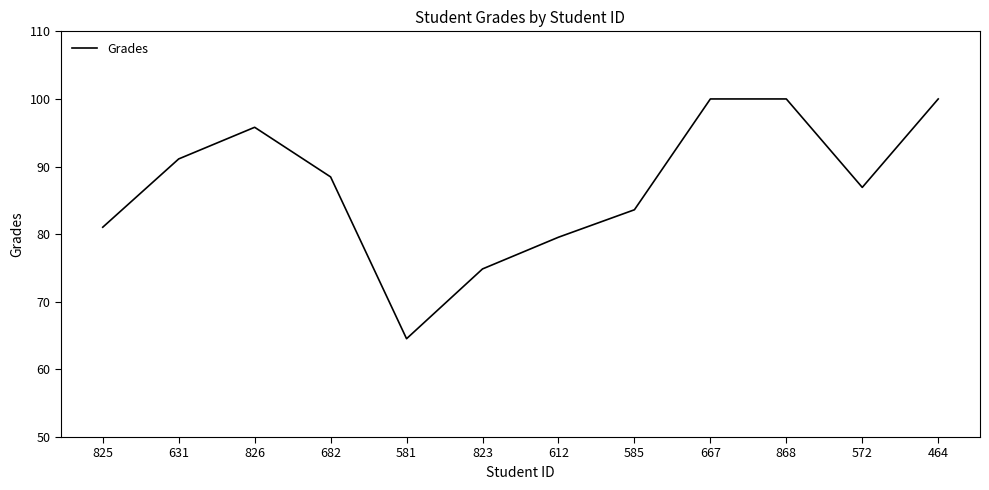

What is the change in value from 823 to 464?

+25.1